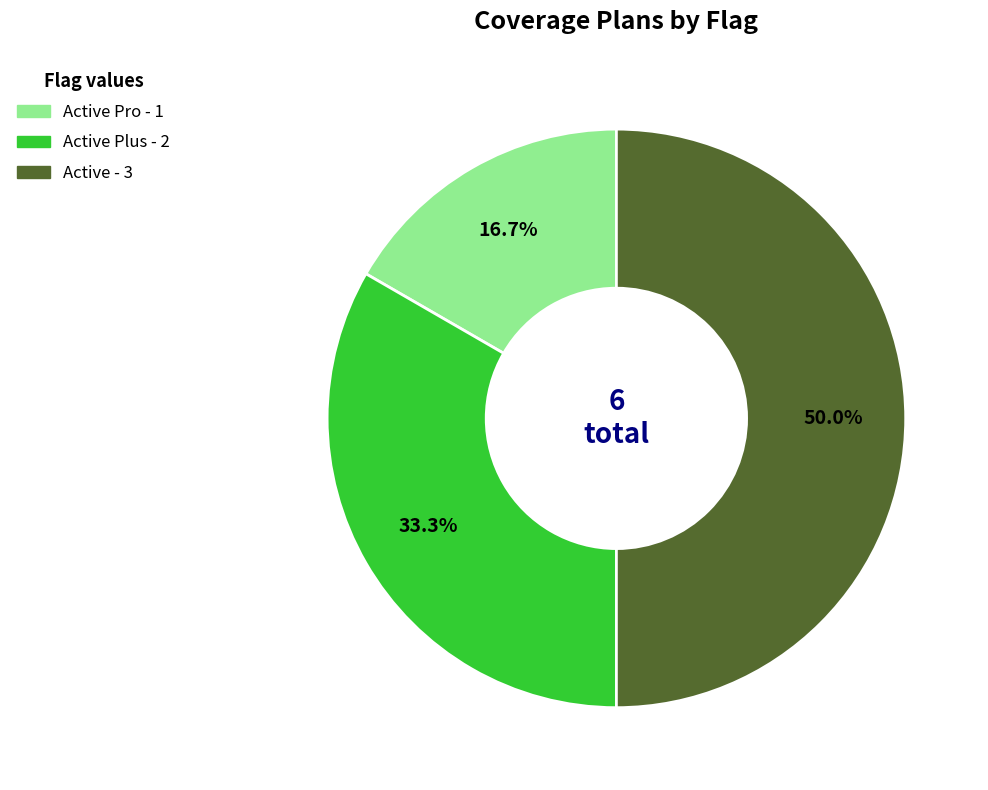

How many slices are in this pie chart?

3